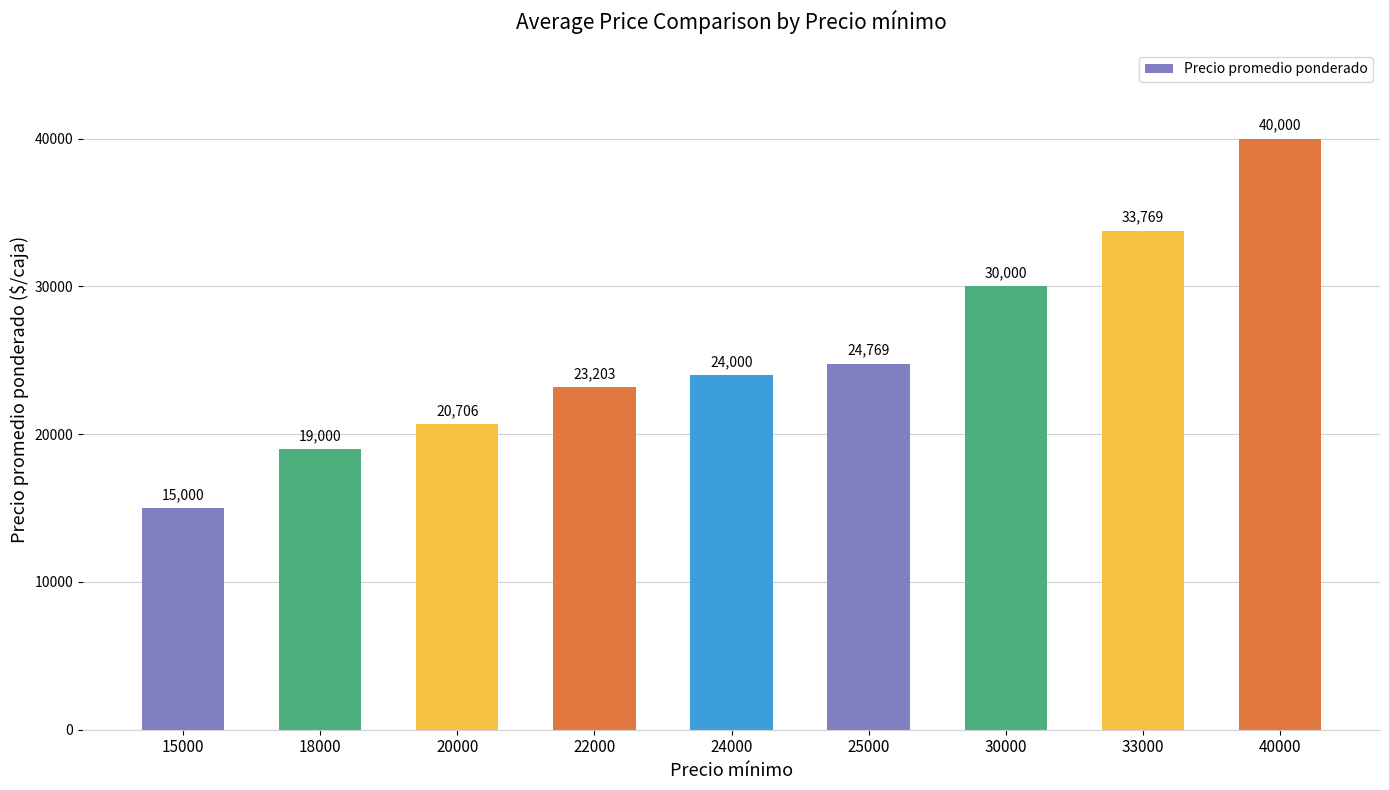

What is the value of the 2nd bar from the left?

19000